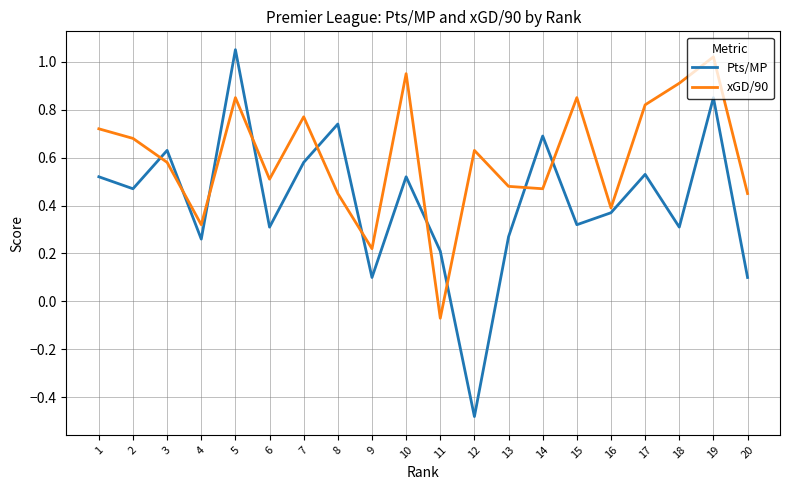

Where is the first local minimum for Pts/MP?

2